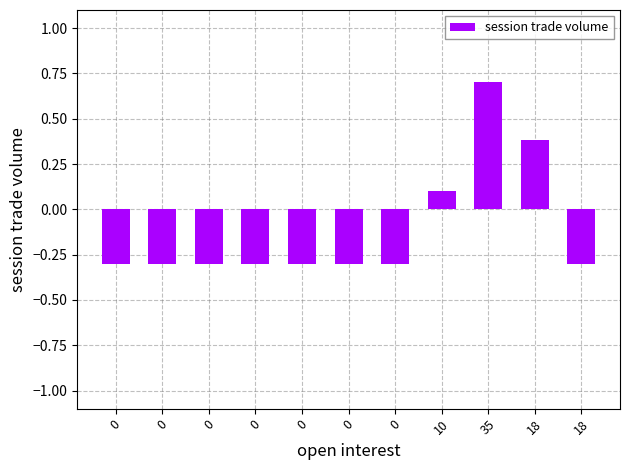

How many series are shown in this chart?

1